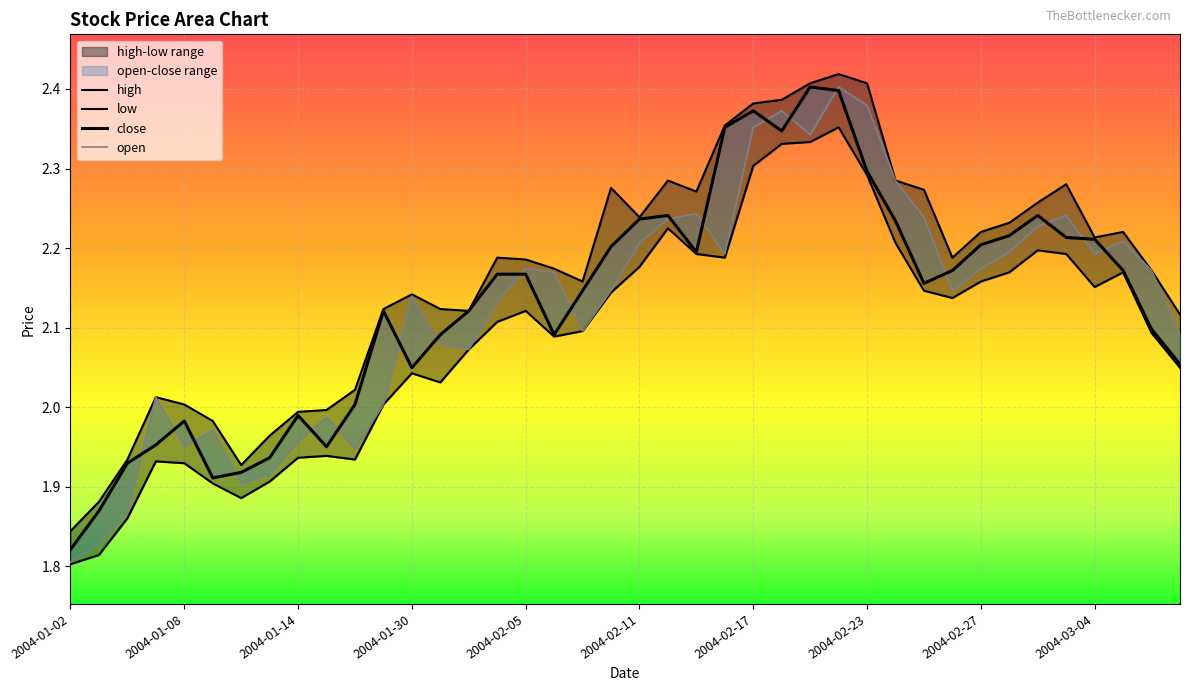

Read the open value at 11.

2.0